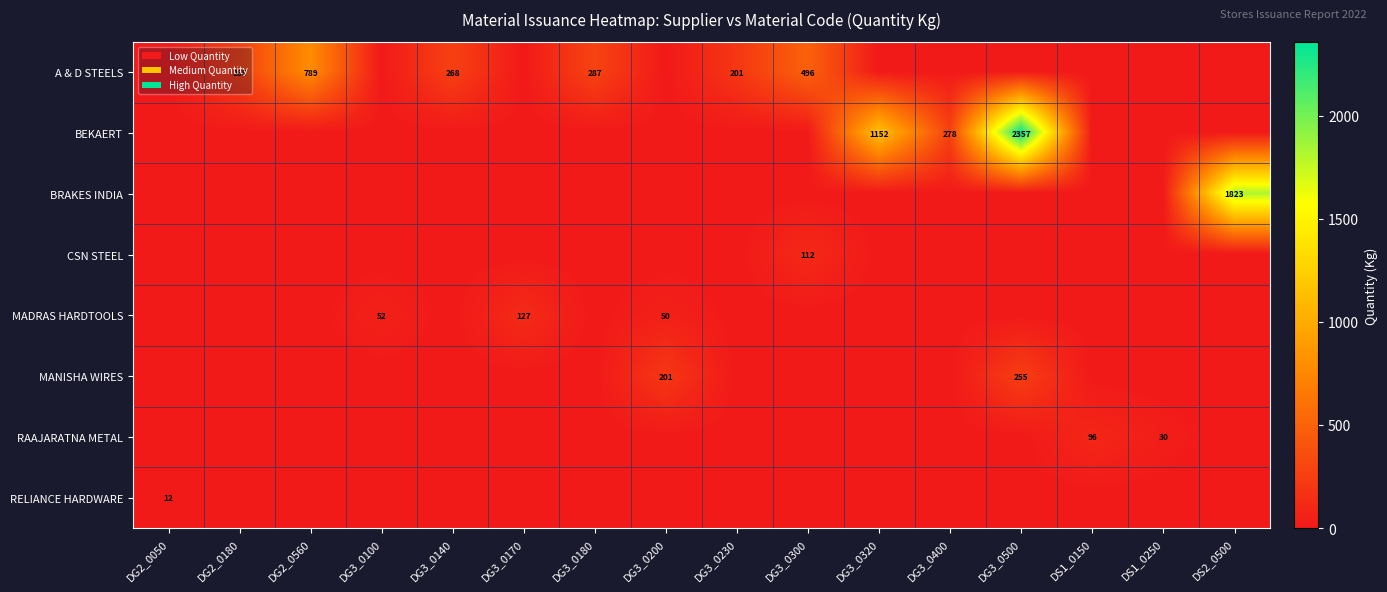

True or false: RAAJARATNA METAL has a value of 96 at DS1_0150.

True